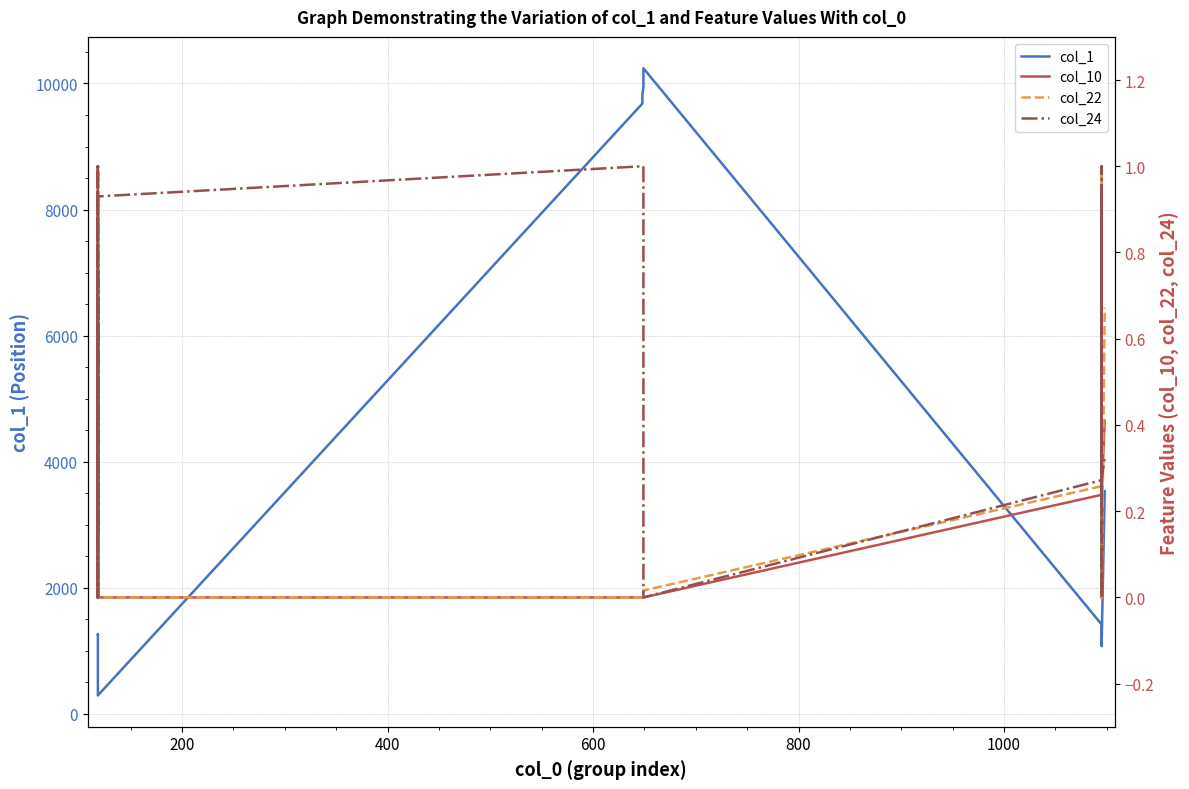

True or false: col_1 and col_22 cross at least once.

False